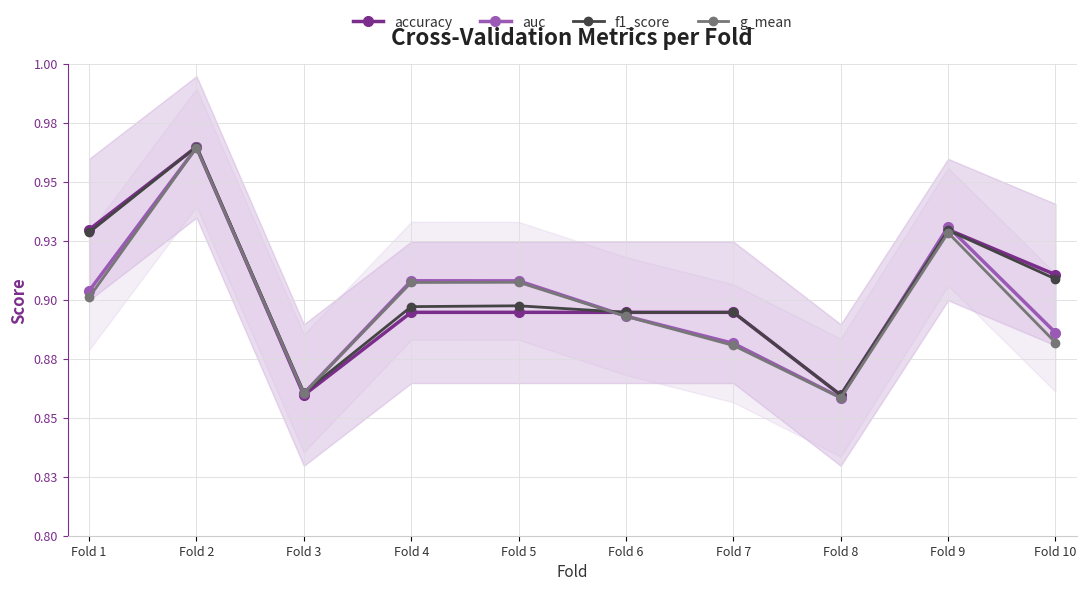

True or false: g_mean and accuracy intersect in this chart.

True